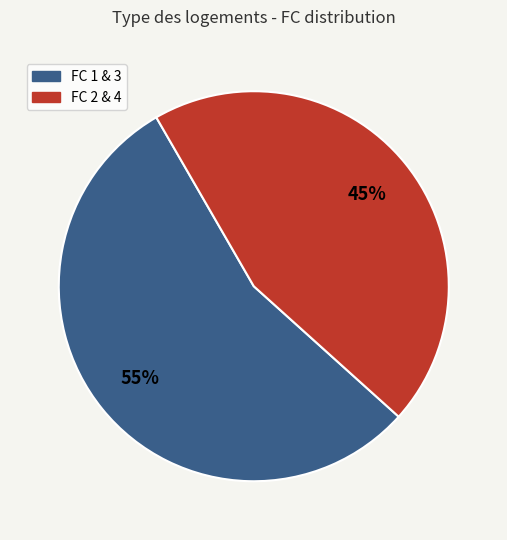

To the nearest percent, what is the difference between the largest and smallest slice percentages?

10%